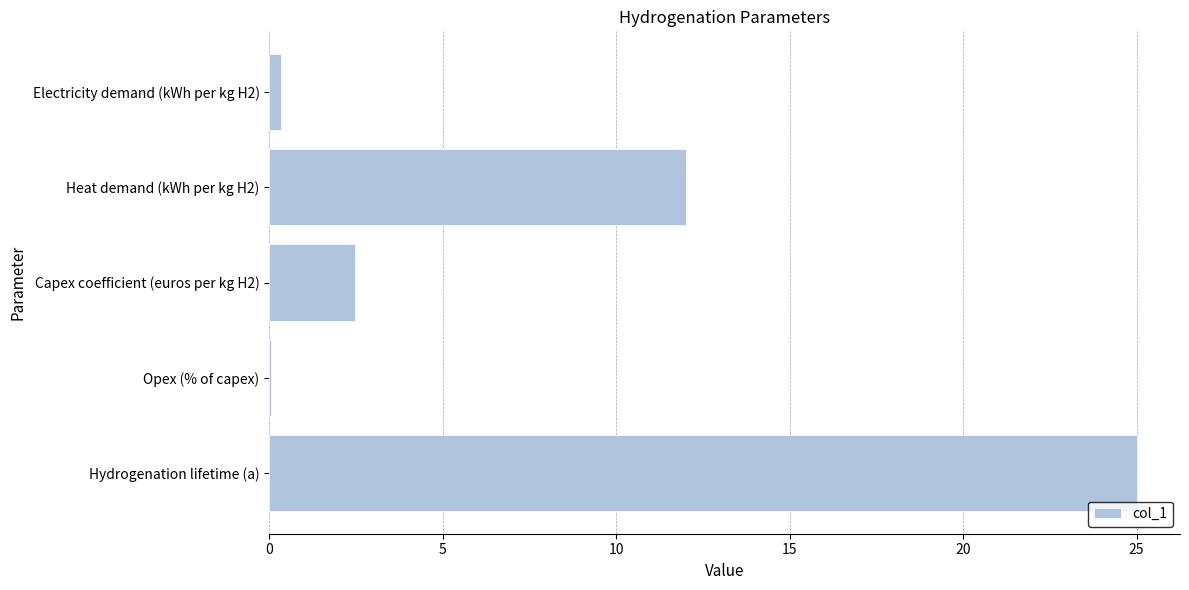

At which label is the value closest to 12?

Heat demand (kWh per kg H2)